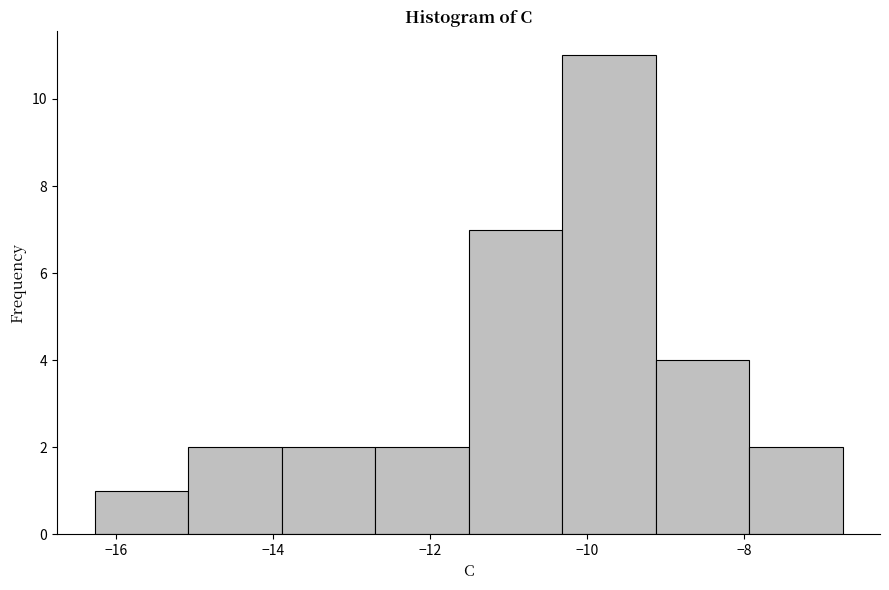

What is the height of the bar covering -12.6 to -11.6 on the x-axis? Neither the bar edges nor the heights are printed on the chart, so give them approximately, as read against the axes.

2